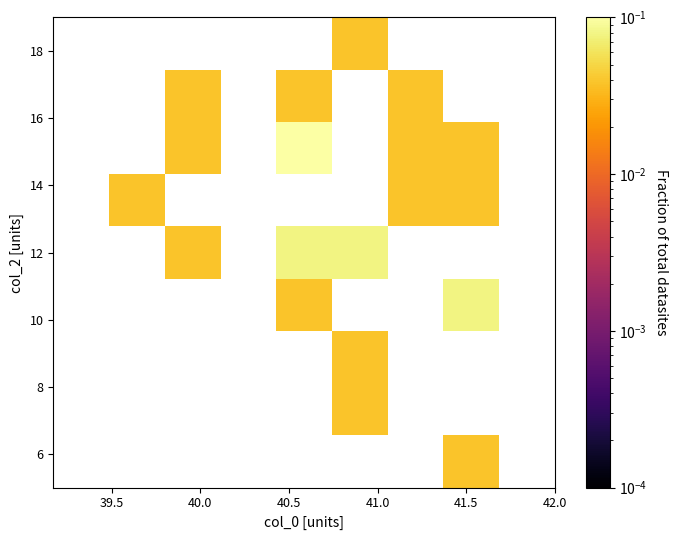

At how many categories does at least one series exceed 0?

6